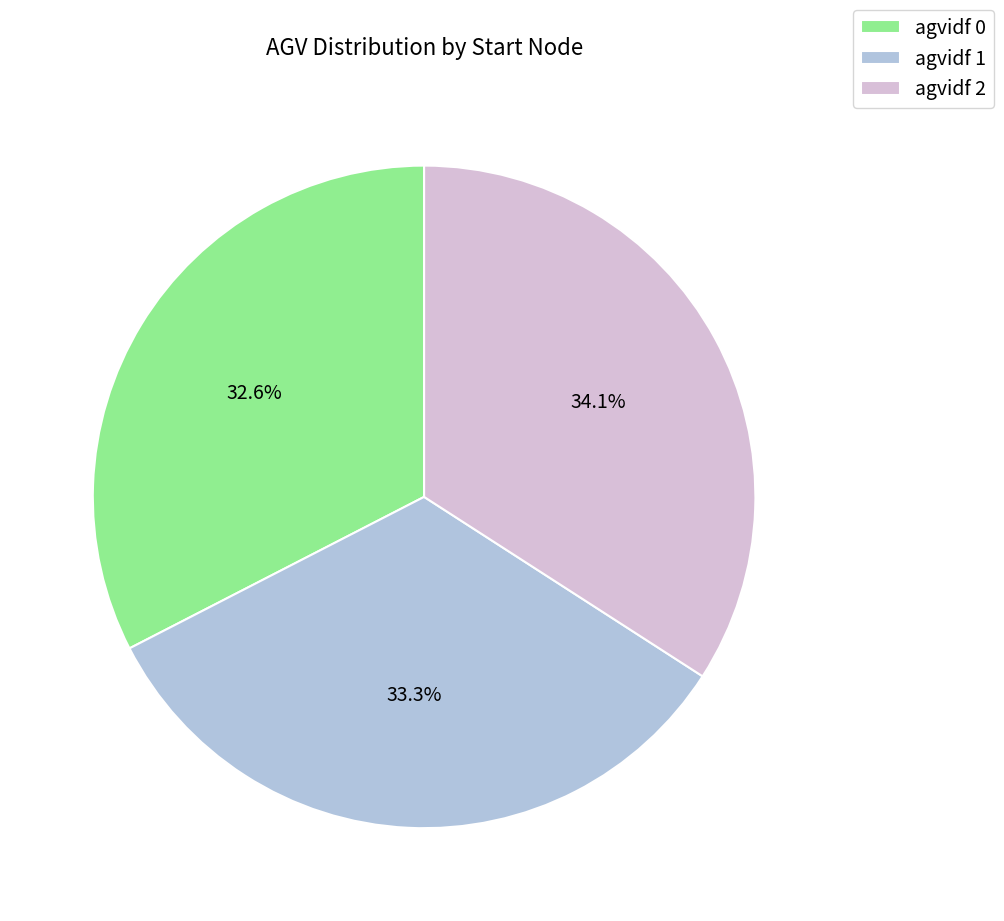

Combined, do agvidf 0 and agvidf 1 account for over 50%?

Yes